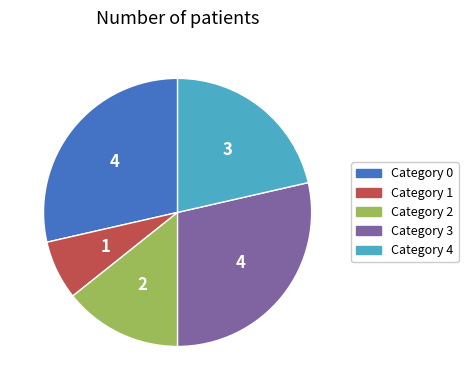

Is there a majority slice in this chart?

No